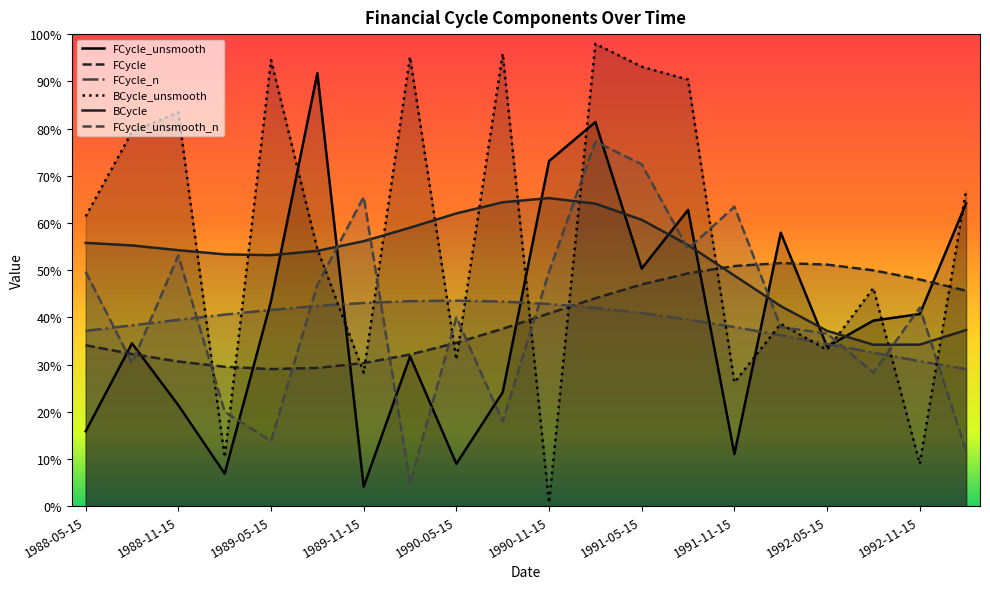

What is the difference between the second highest and second lowest values in the FCycle series?

0.2